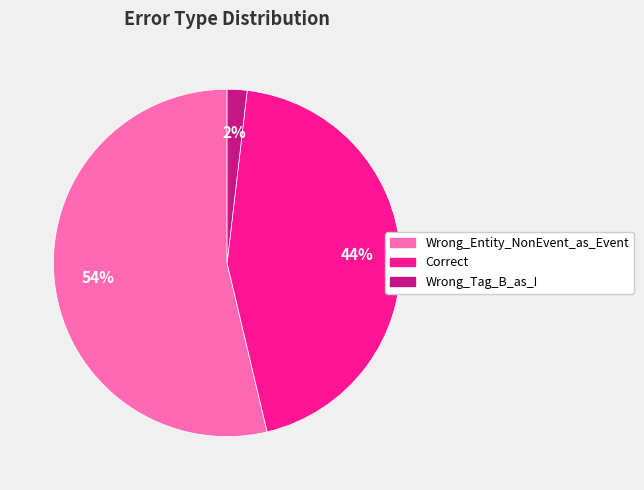

Between Correct and Wrong_Entity_NonEvent_as_Event, which is larger?

Wrong_Entity_NonEvent_as_Event